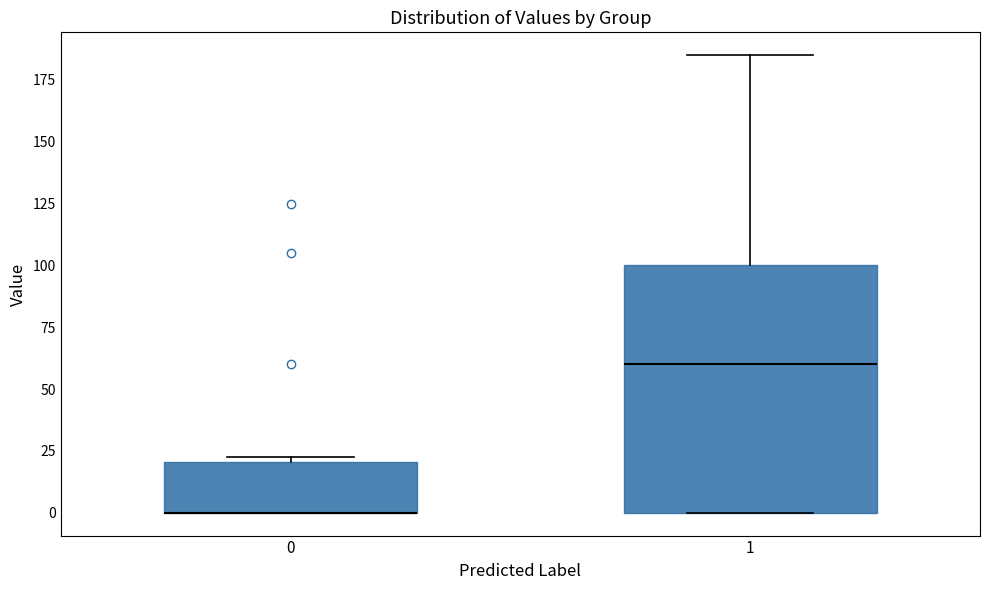

Reading left to right, read every box against the y-axis: the position of its median line, the range the box covers, and the ends of its whiskers. The values are not printed on the chart, so give them approximately, as read against the axis.

0: median 0 (drawn on the box's lower edge), box 0 to 20, whiskers 0 to 25
1: median 60, box 0 to 100, whiskers 0 to 185